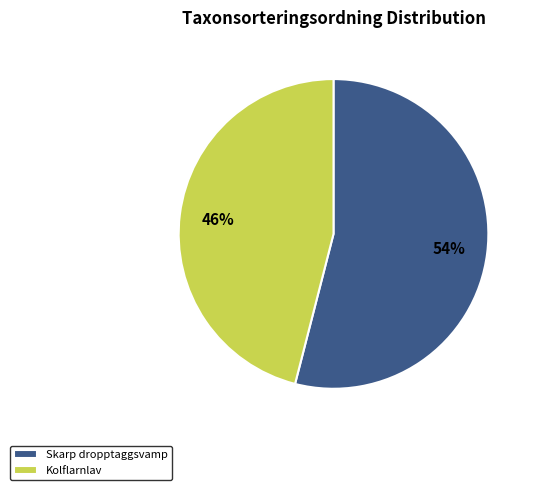

To the nearest percent, what percentage of the pie is Kolflarnlav?

46%